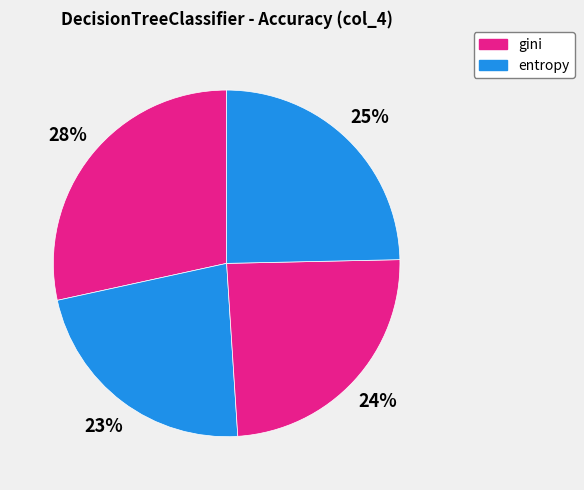

Count the number of slices in the pie.

4